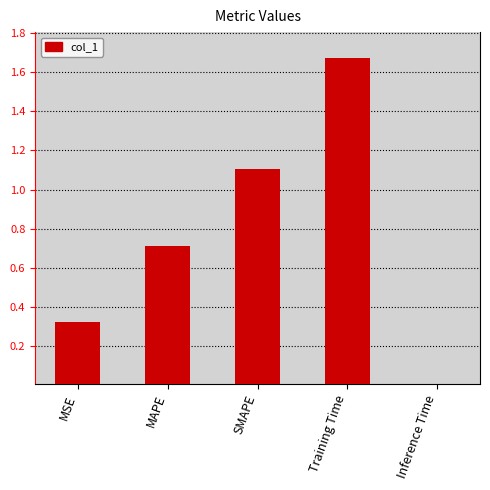

What is the greatest value displayed?

1.7